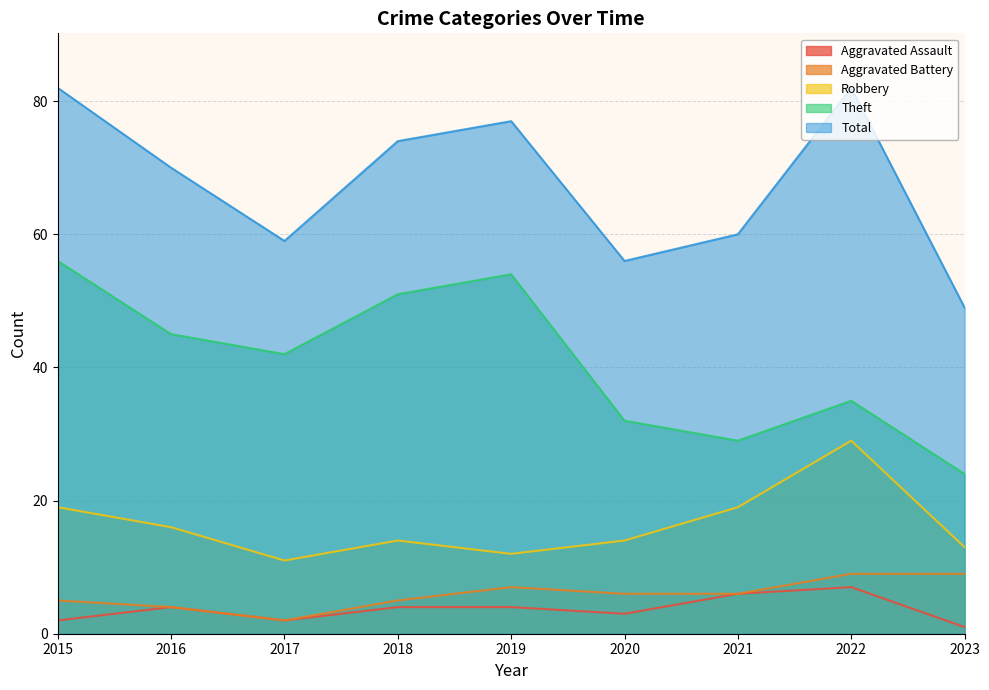

What is the minimum value for Total?

49